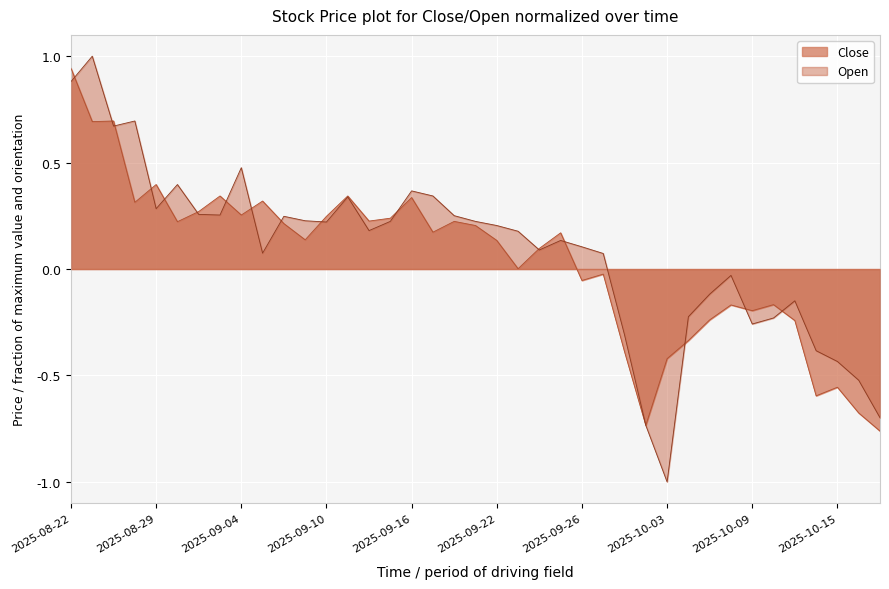

How many values in the Open series are below 0?

13